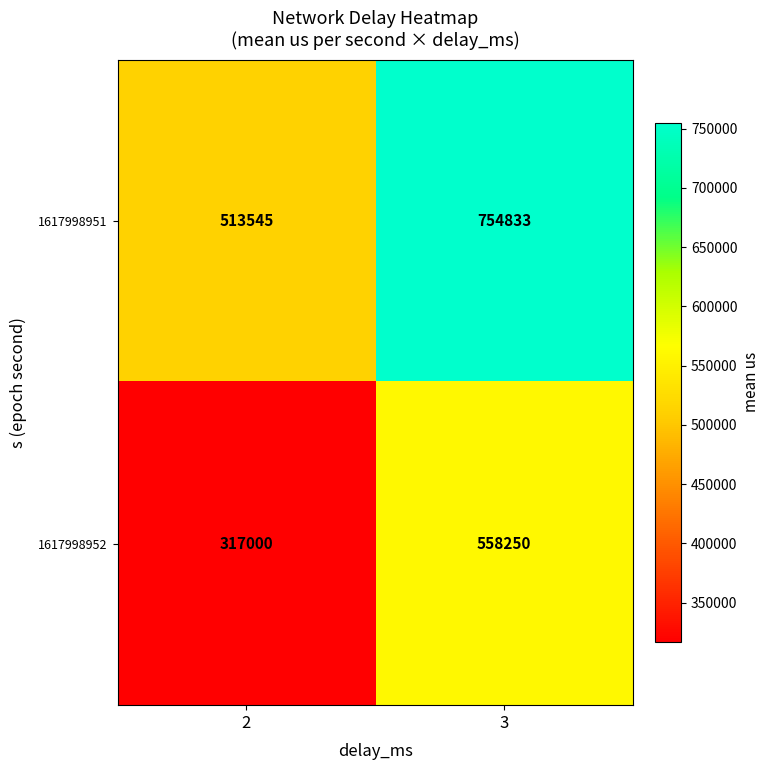

What is the smallest value displayed?

317000